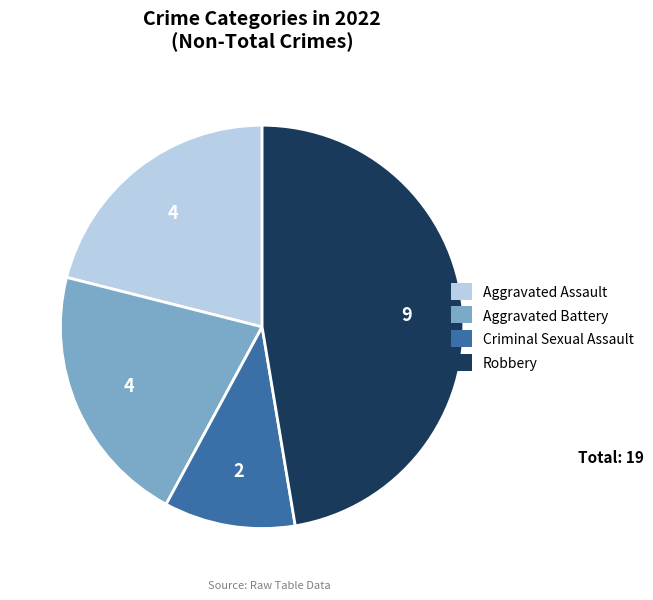

What is the largest slice in the pie chart?

Robbery